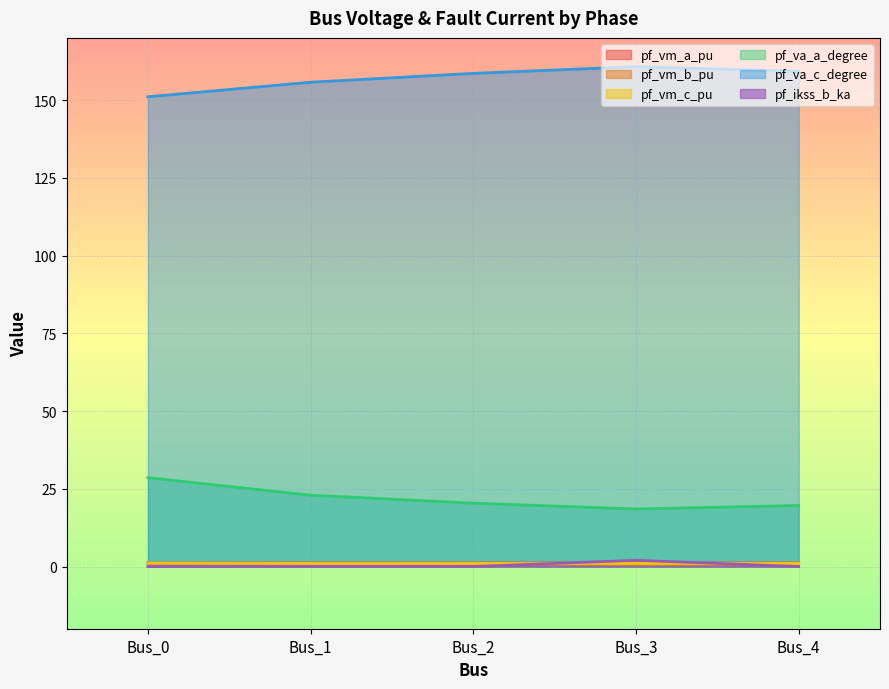

Which label corresponds to the largest value in the chart?

Bus_3